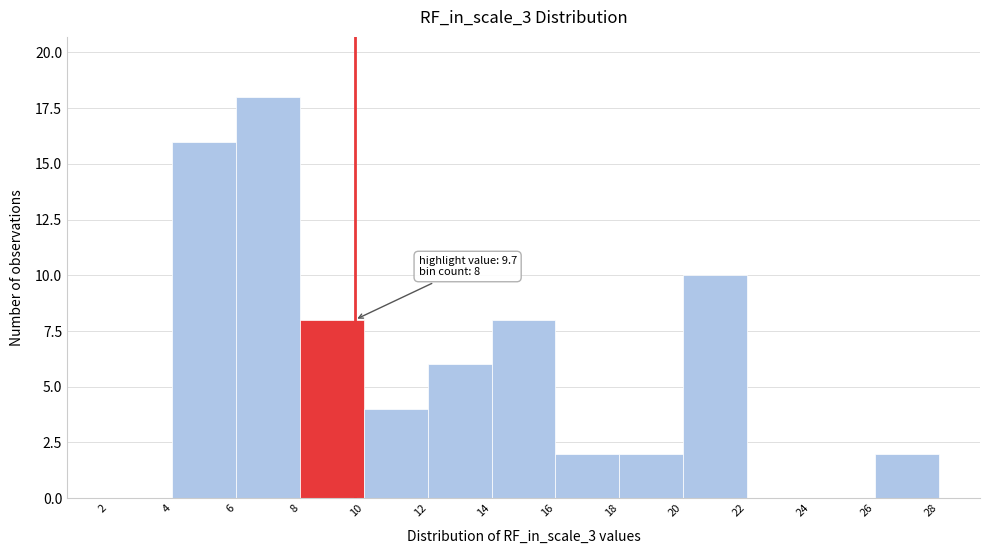

Which range on the x-axis has the tallest bar?

6 to 8